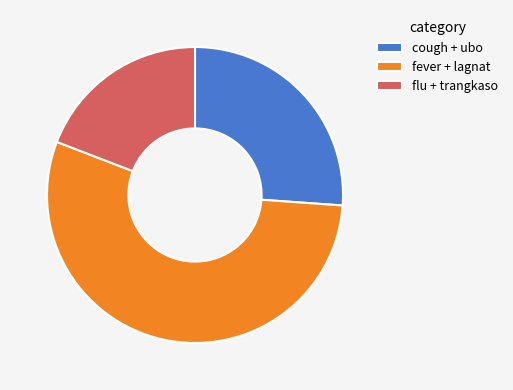

Does fever + lagnat represent more than half of the total?

Yes